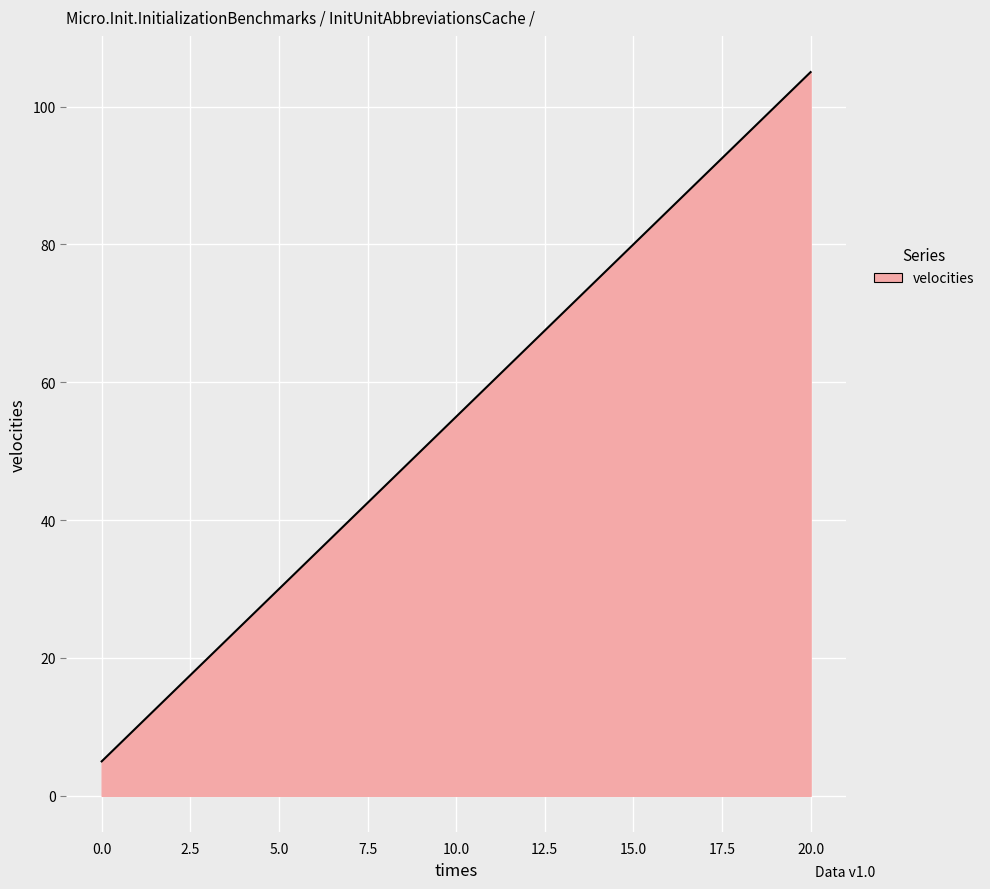

What is the difference between the maximum and minimum values?

100